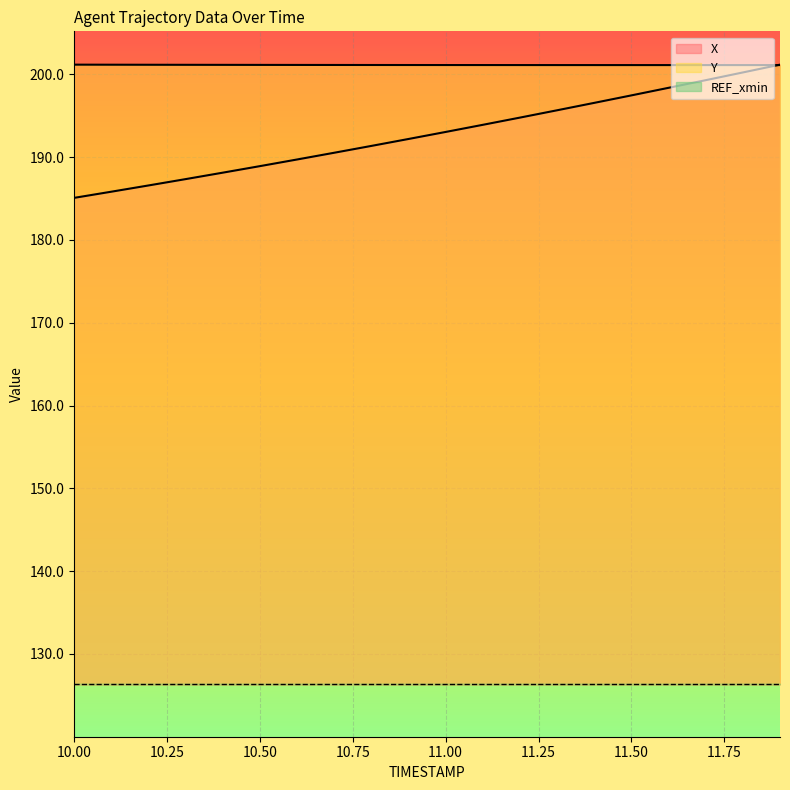

The value of X at 11.4 is 196.5. True or false?

True